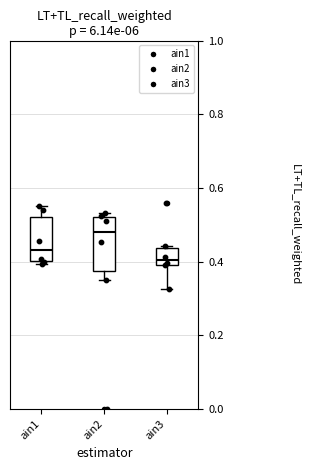

Which box's median line is the lowest?

ain3